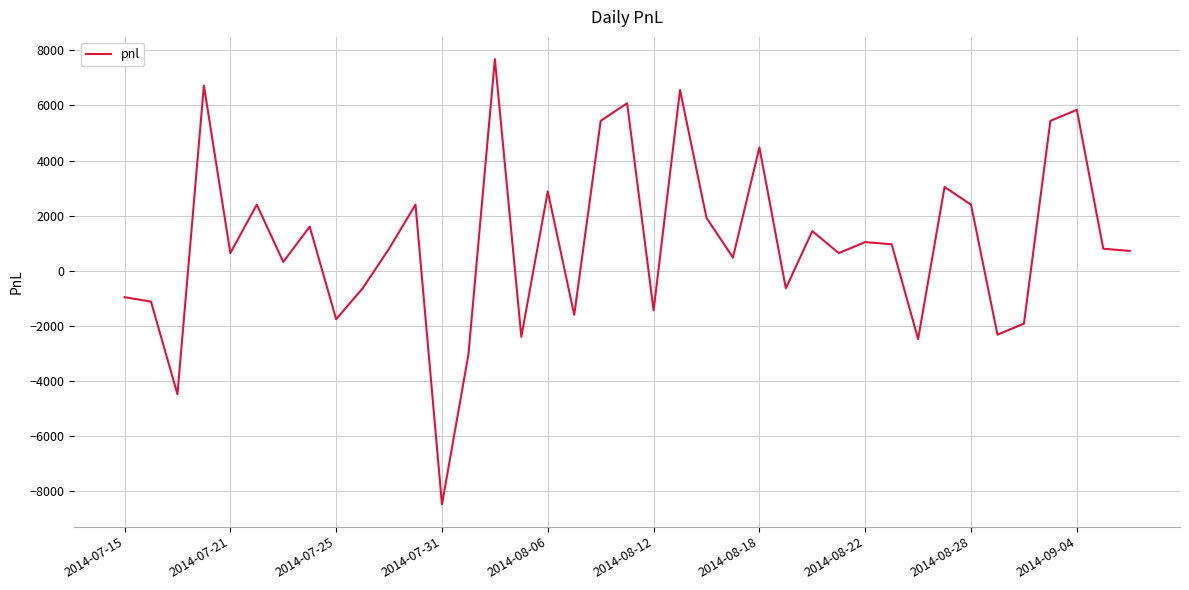

What is the minimum value shown in the chart?

-8480